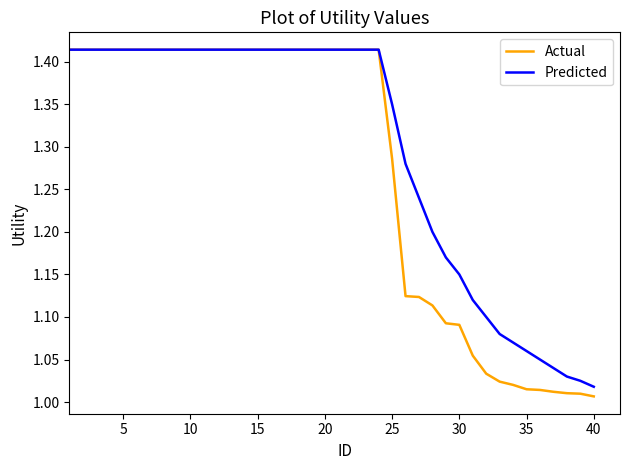

Rank the series by their average value, from lowest to highest.

Actual, Predicted